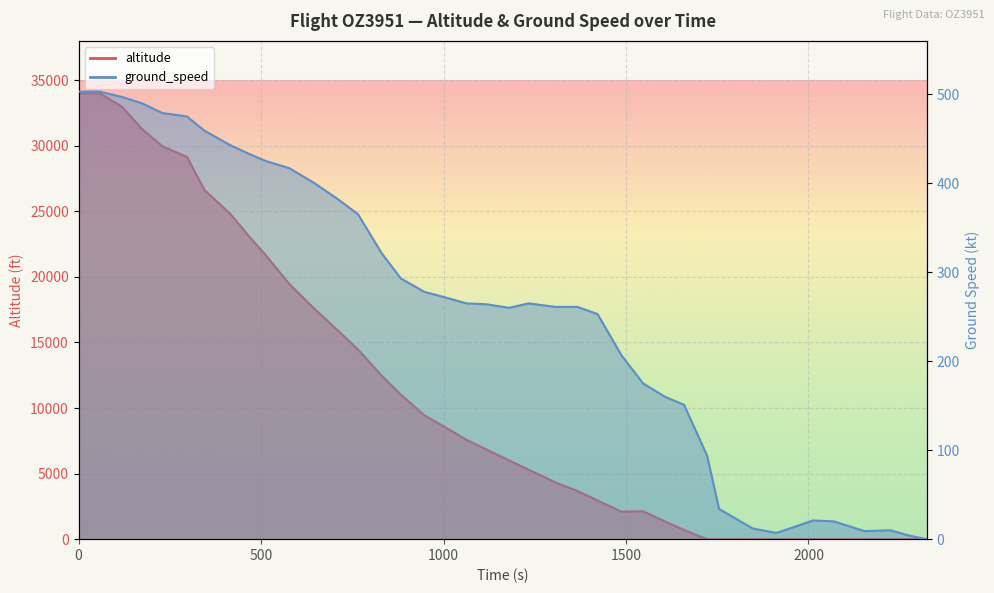

True or false: the data has more than 2 interior local peaks.

True